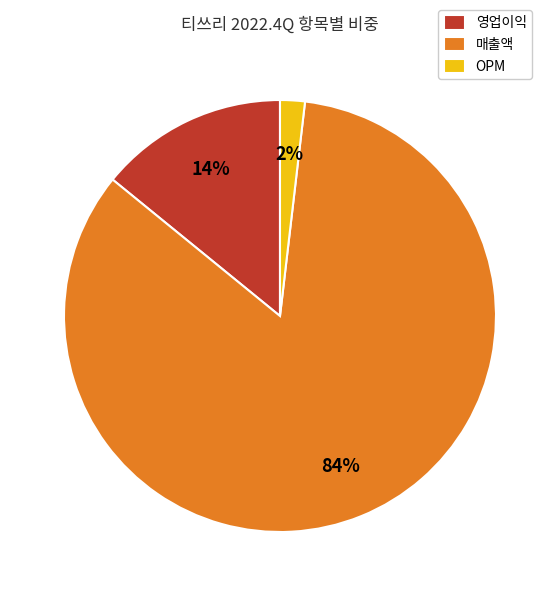

Which category accounts for the majority?

매출액